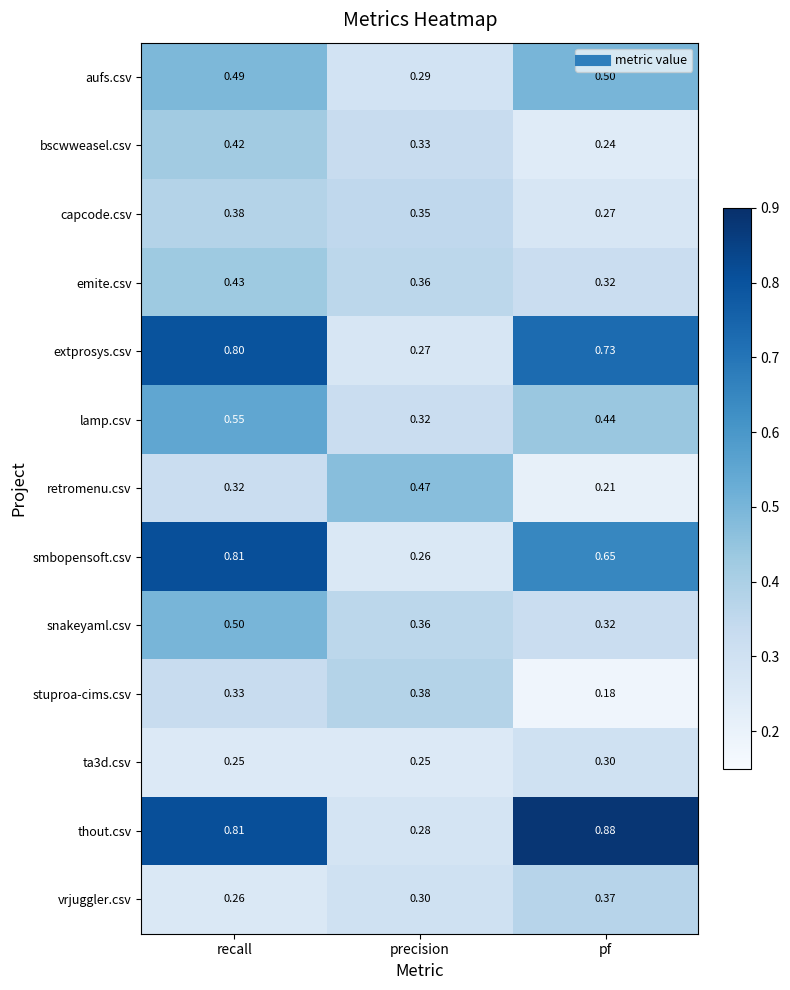

At which category does the chart reach its peak across all series?

pf